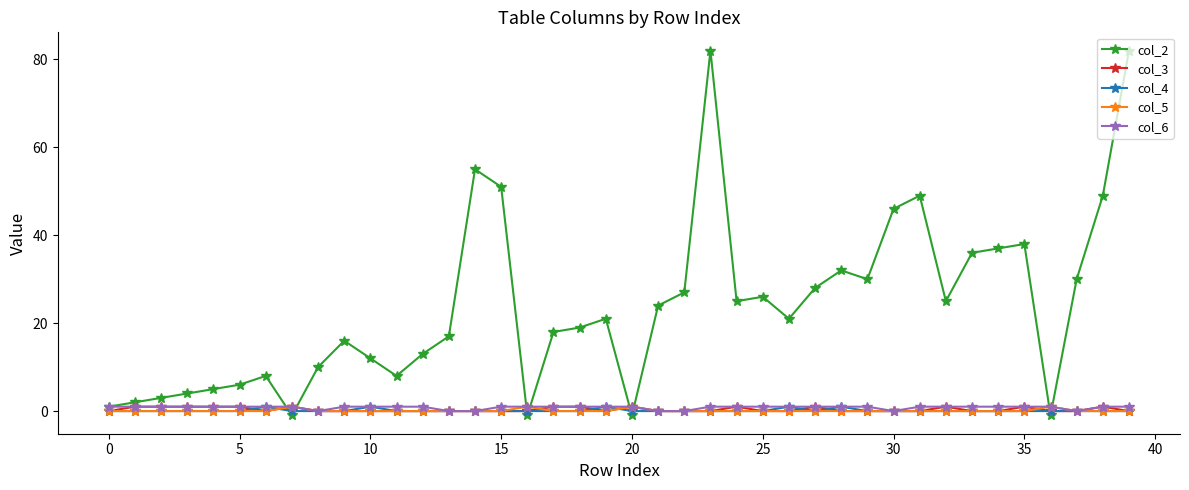

What is the highest value of the col_4 series?

1